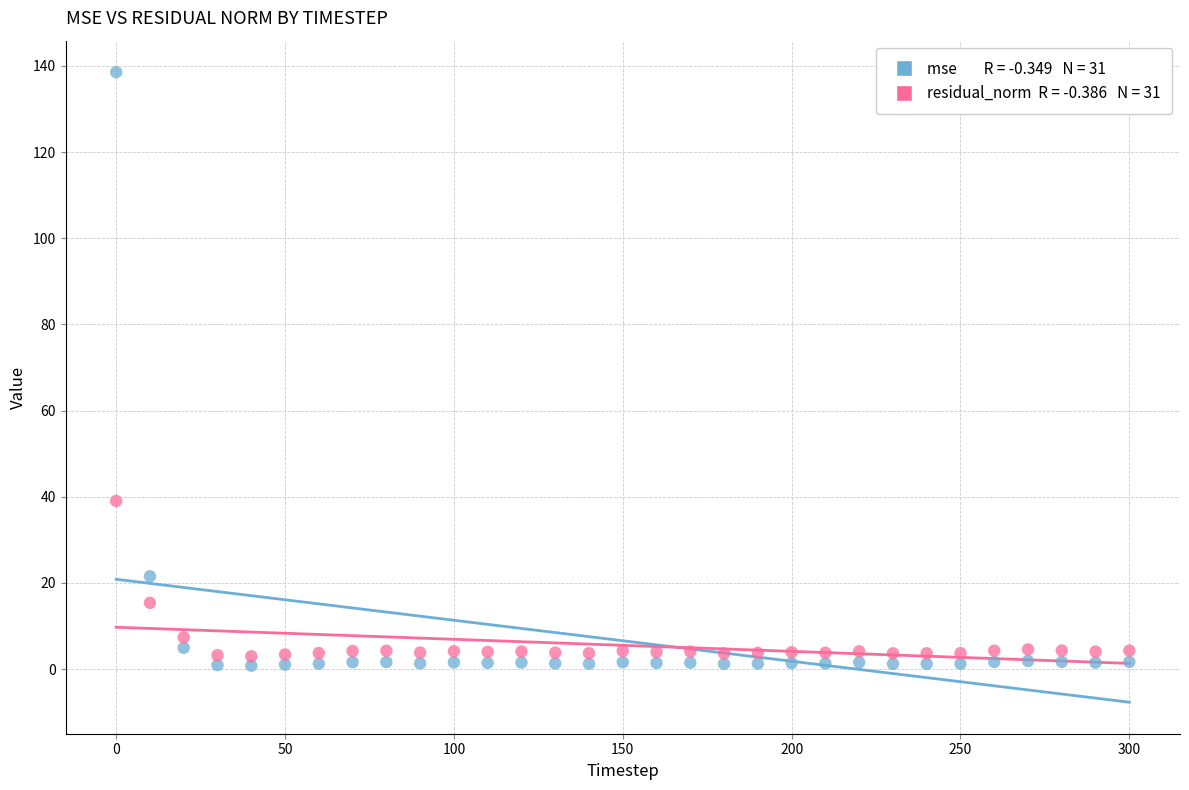

Across all data points, what is the range of Y values (max minus min)?

137.7